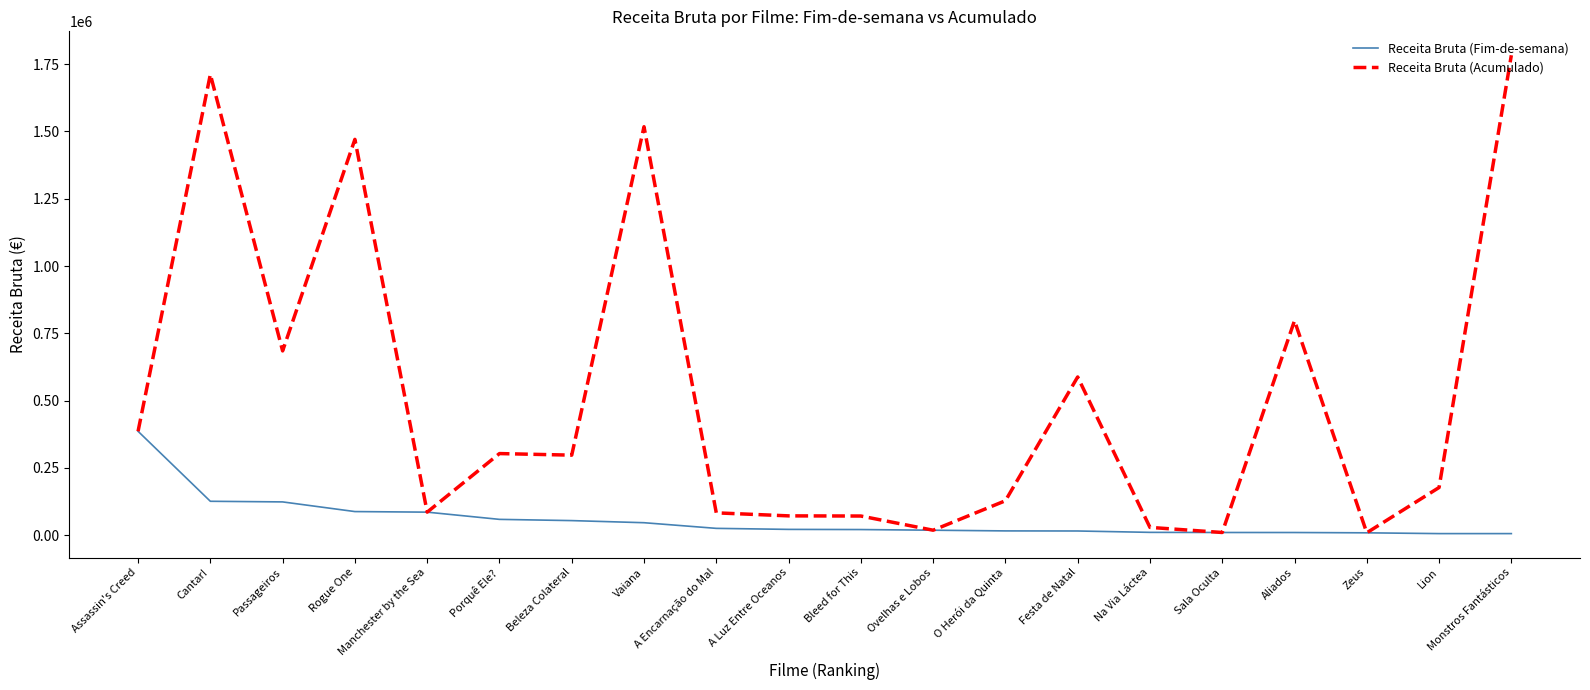

What is the difference between the Receita Bruta (Fim-de-semana) values at Aliados and Na Via Láctea?

576.2